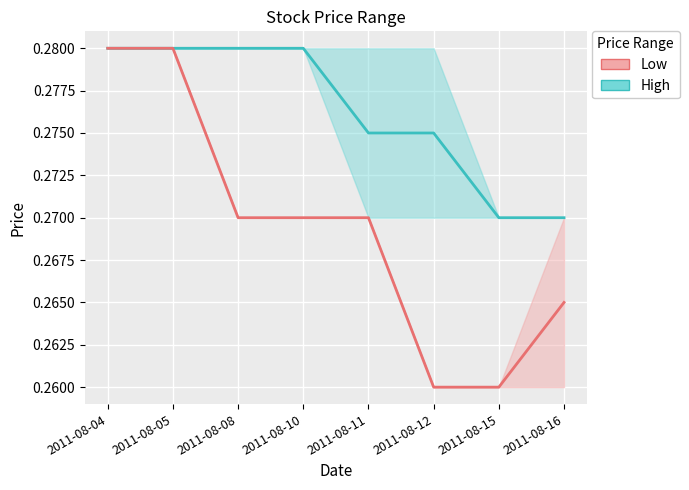

What is the value of the Low point at the 7th from the left?

0.3